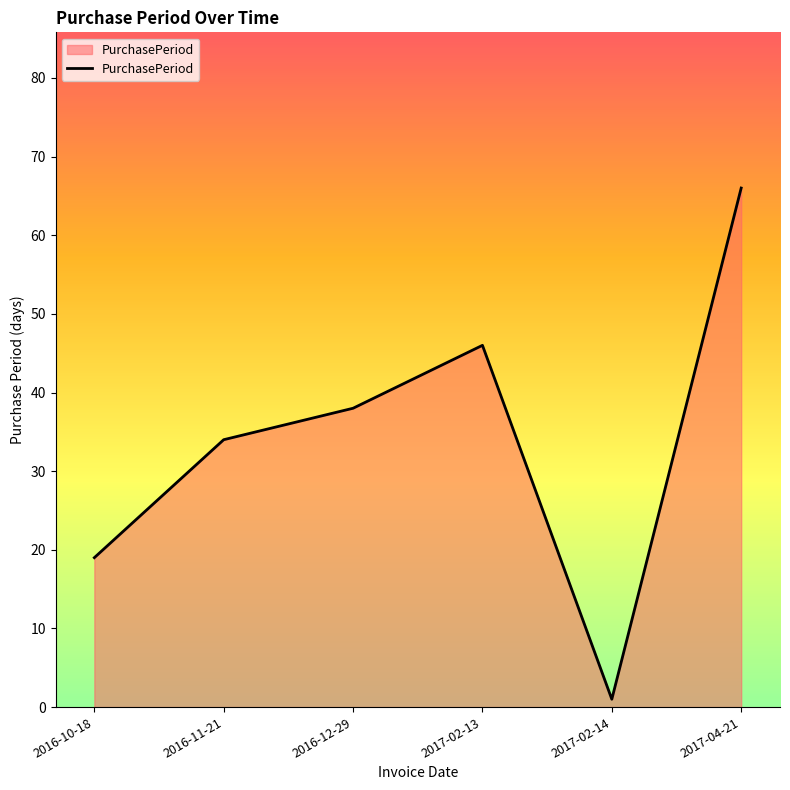

How many values are below 38?

3